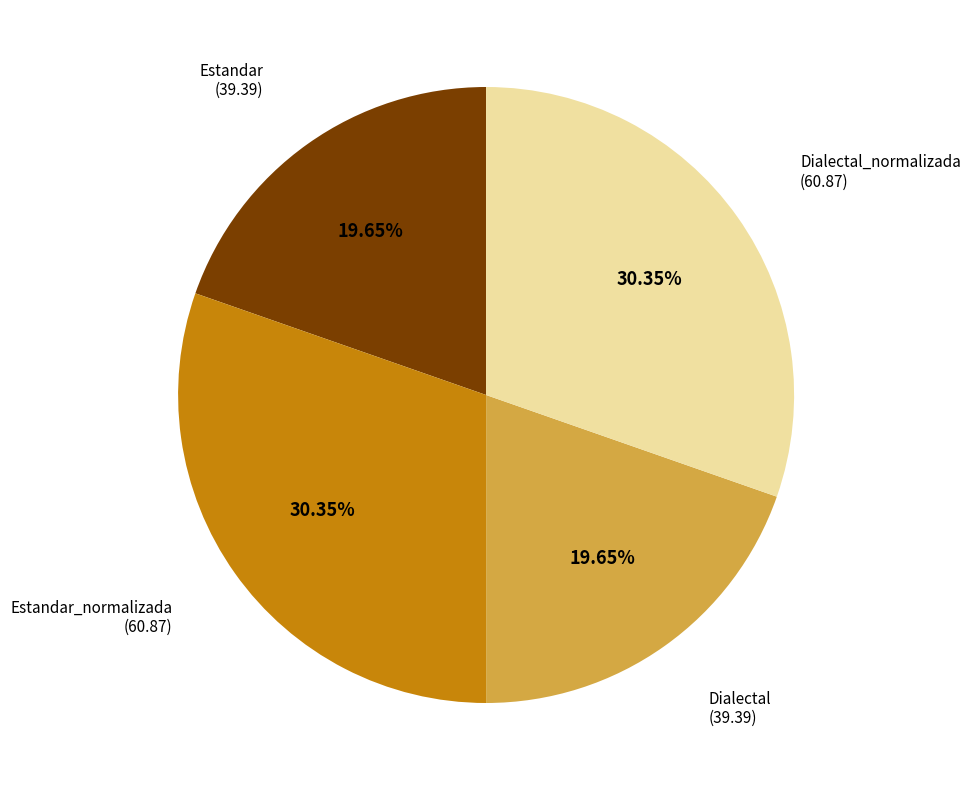

Is there a majority slice in this chart?

No